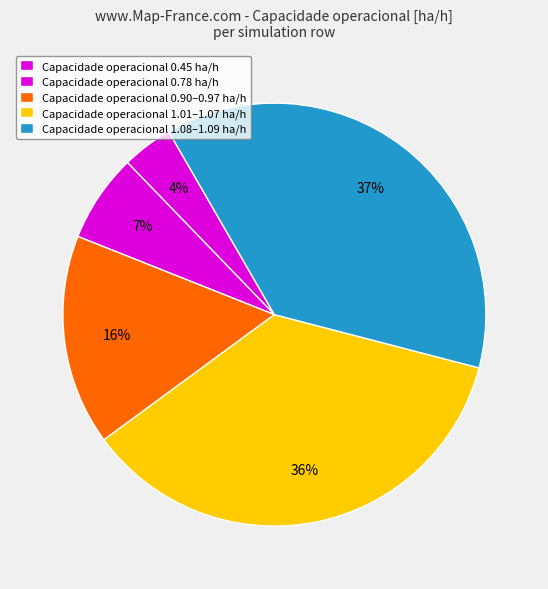

How many slices are in this pie chart?

5